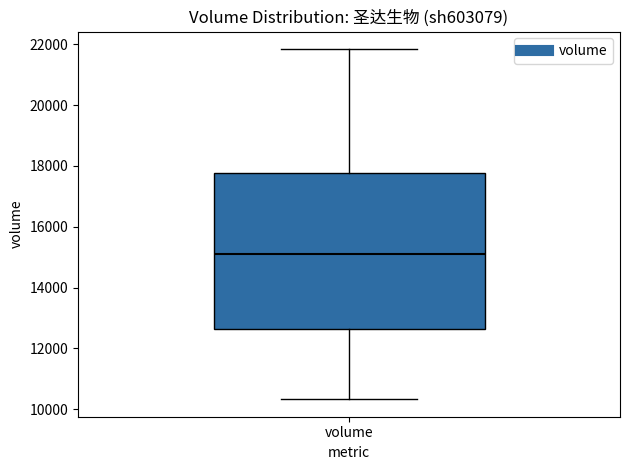

Transcribe this box plot: give where the median line is, the range the box spans, and where the two whiskers end, as read against the y-axis. The values are not printed on the chart, so give them approximately, as read against the axis.

median 15200, box 12600 to 17800, whiskers 10400 to 21800